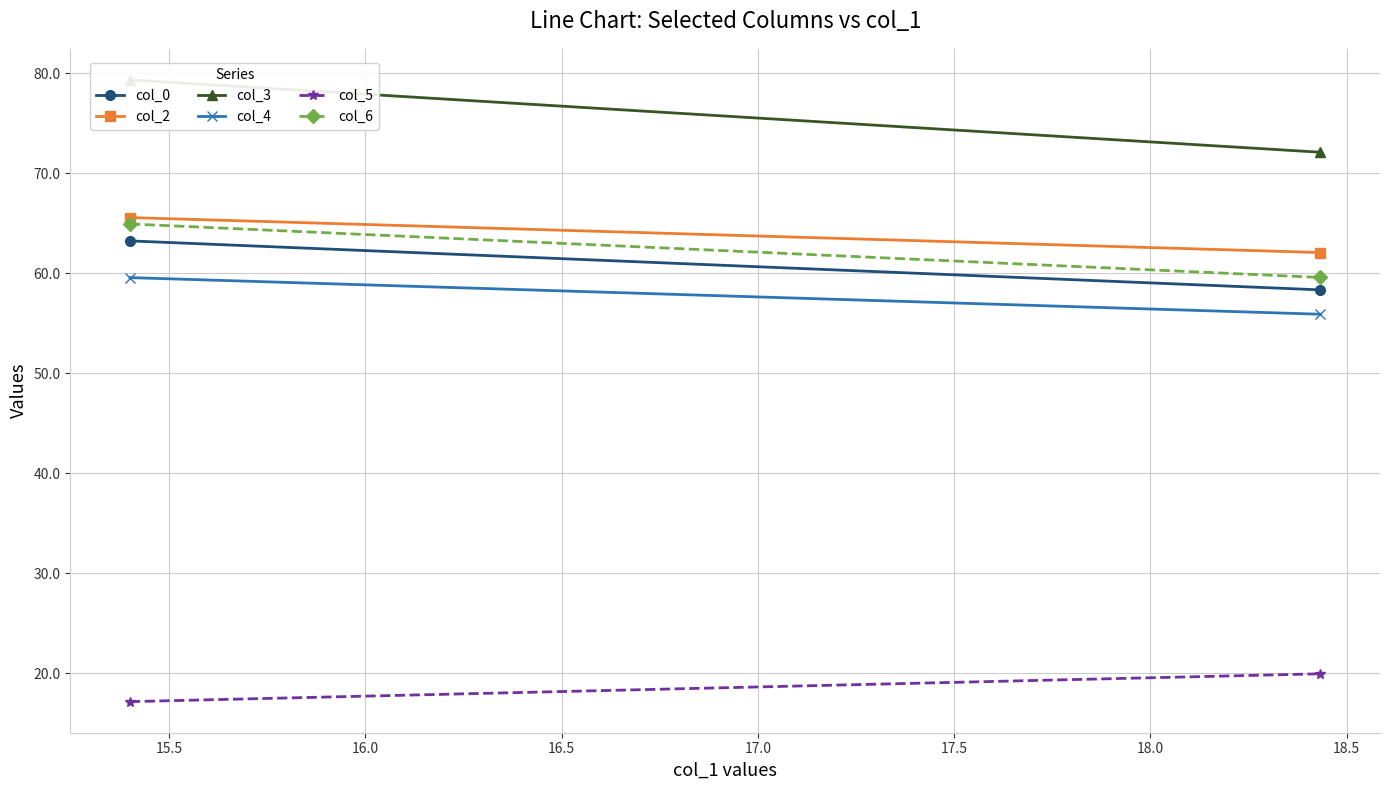

Count the number of data series in this chart.

6